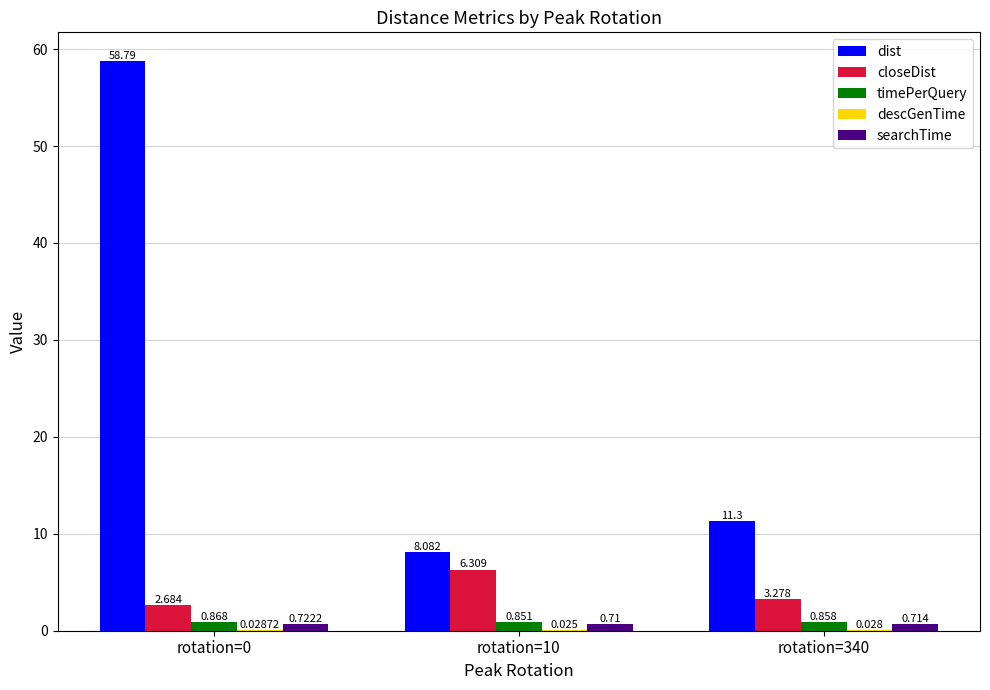

Is the value of closeDist at rotation=340 greater than the value of dist at rotation=10?

No